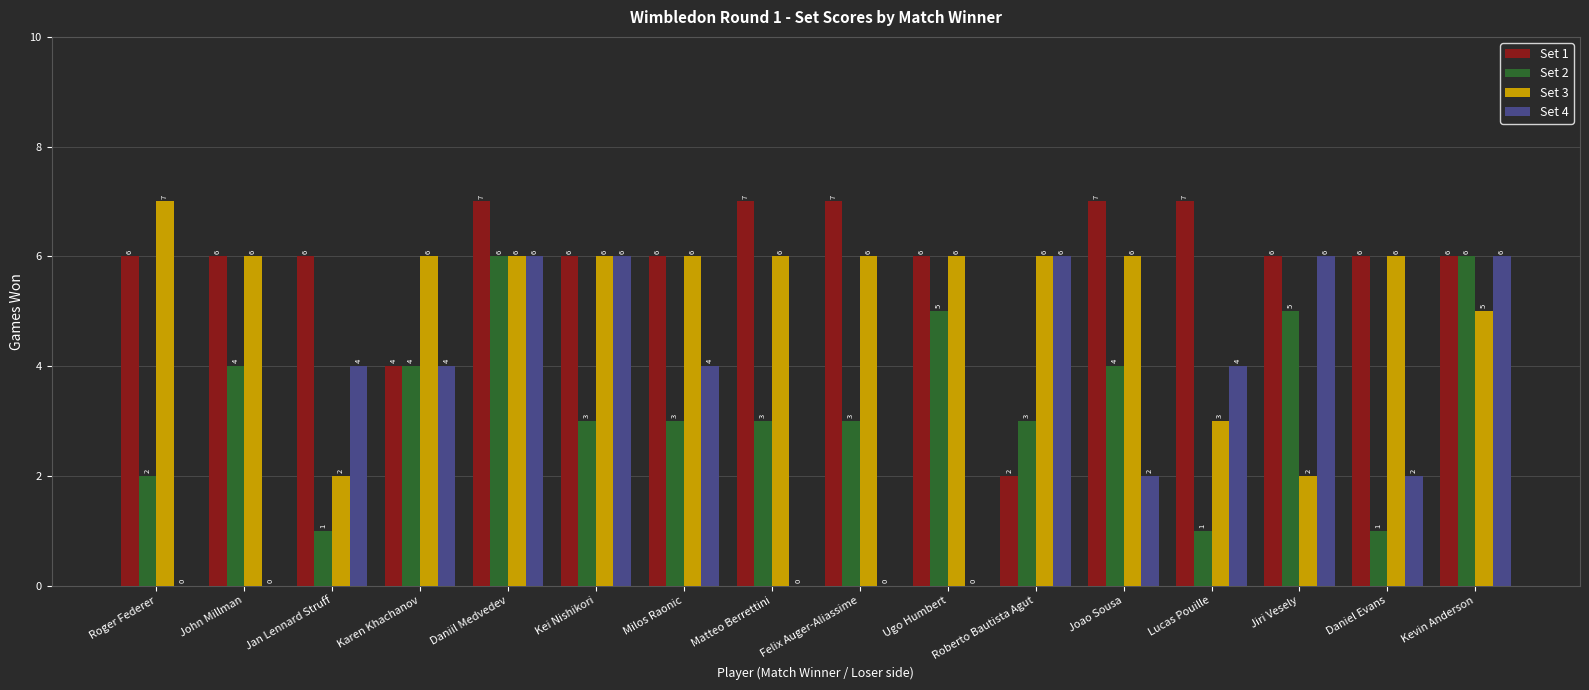

How many Set 4 values are between 0 and 6?

16